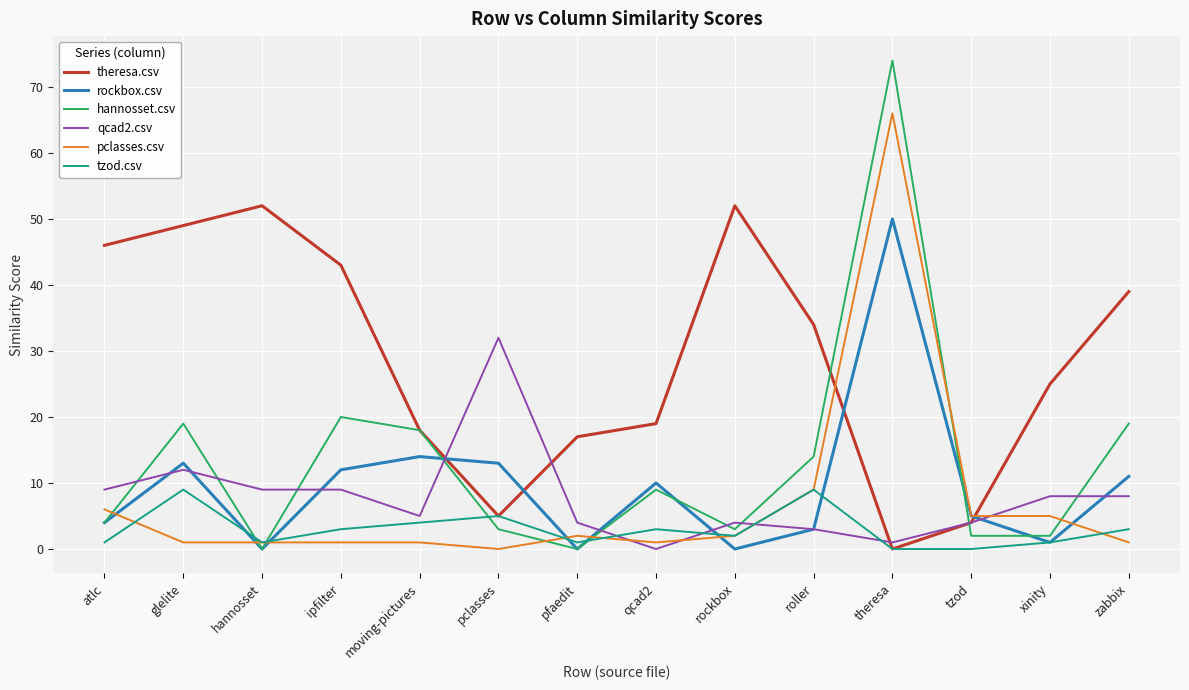

What is the difference between the tzod.csv values at rockbox and hannosset?

1